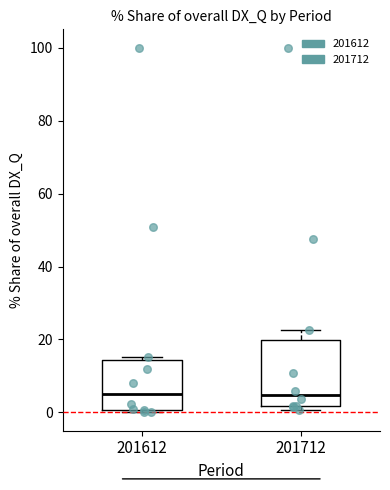

Which box is the tallest, from its lower edge to its upper edge?

201712